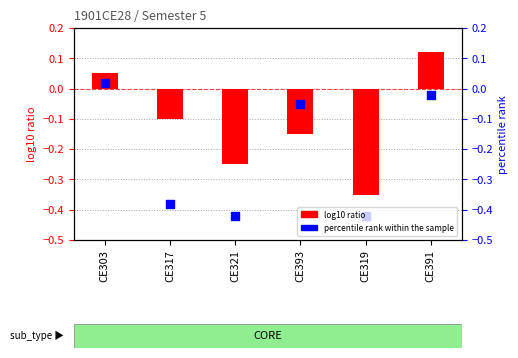

Which series has the largest total across all categories?

log10 ratio